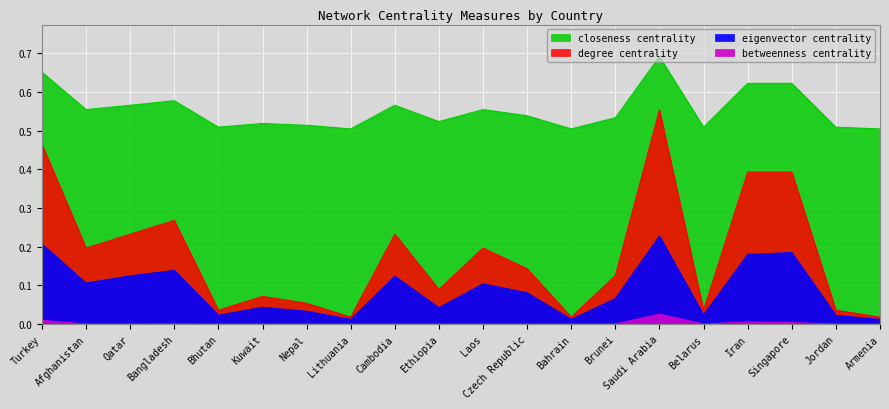

Which category has the highest value in the betweenness centrality series?

Saudi Arabia